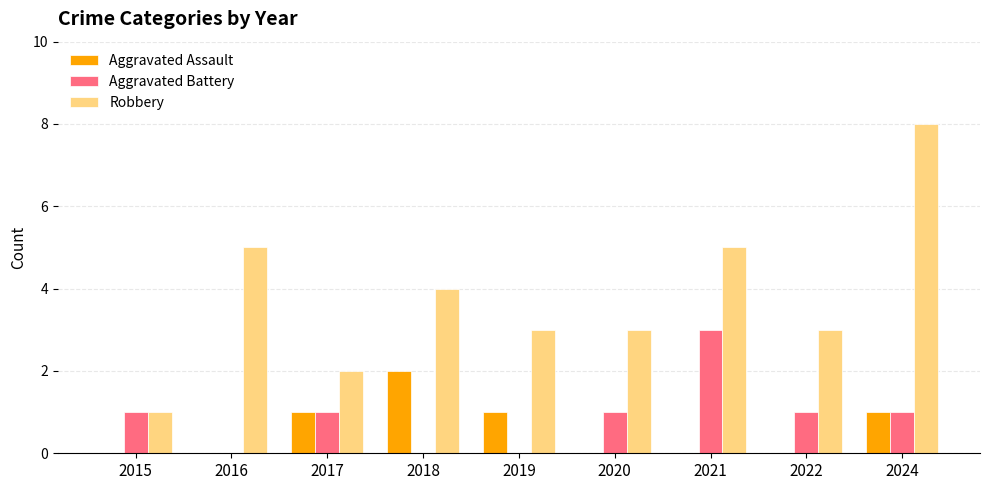

What is the maximum value shown in the chart?

8